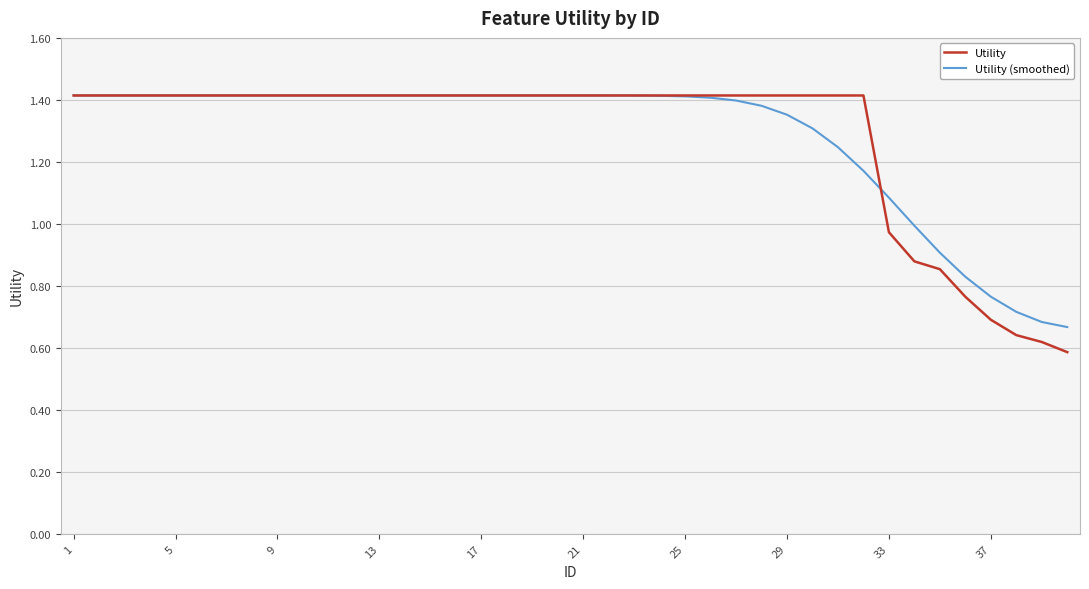

Which series has the largest range (max minus min)?

Utility